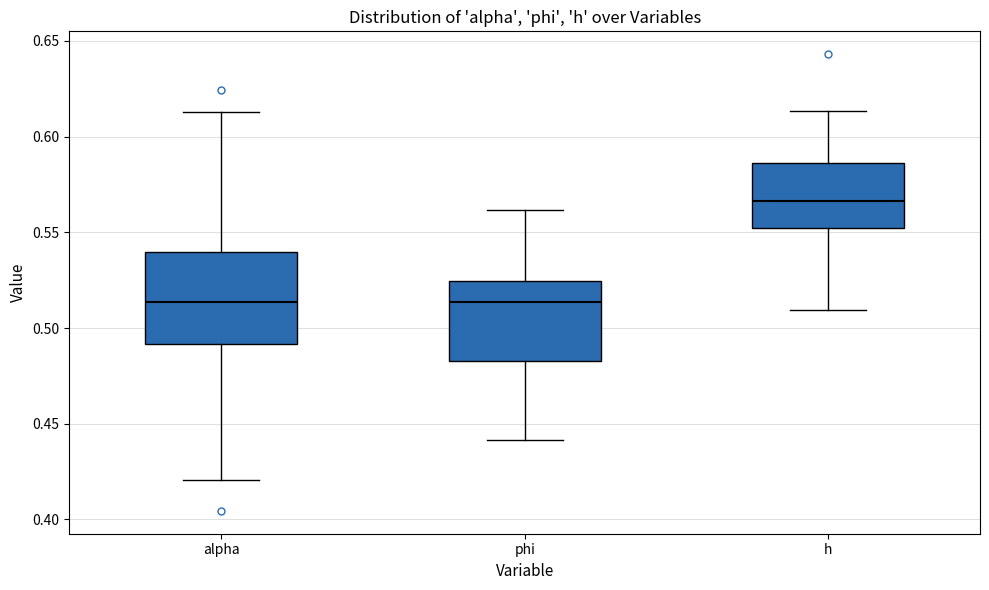

Where does the upper whisker of the box for phi end on the y-axis? The values are not printed on the chart, so give them approximately, as read against the axis.

0.560